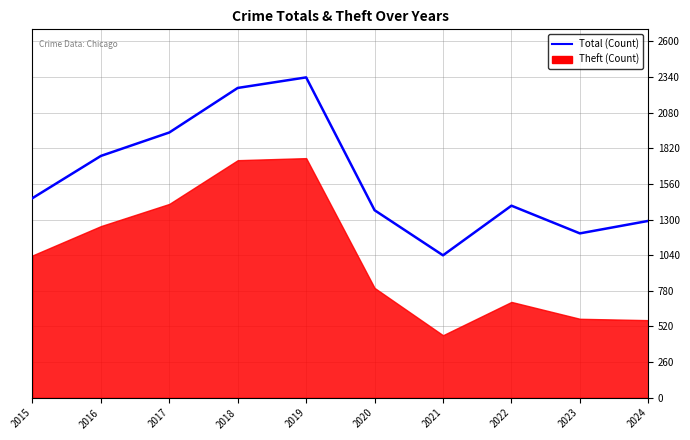

How many interior local valleys (lower than both neighbors) does the data have?

2